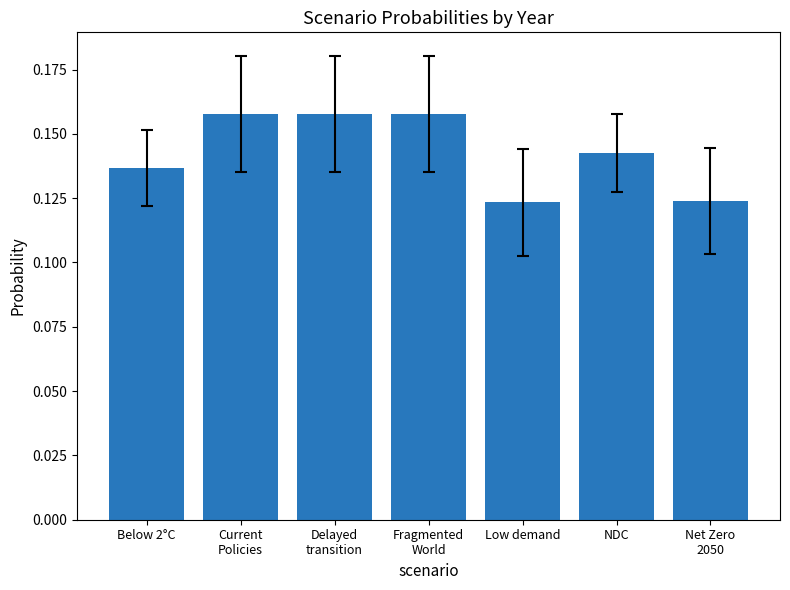

What is the label of the 7th bar from the left?

Net Zero
2050